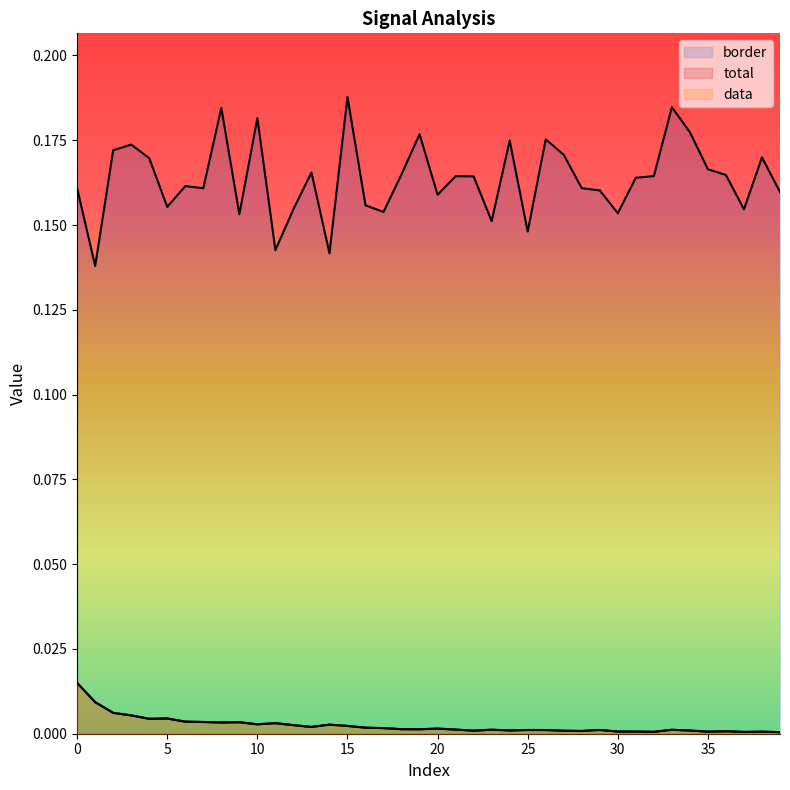

Does the chart display data point markers on the line(s)?

No